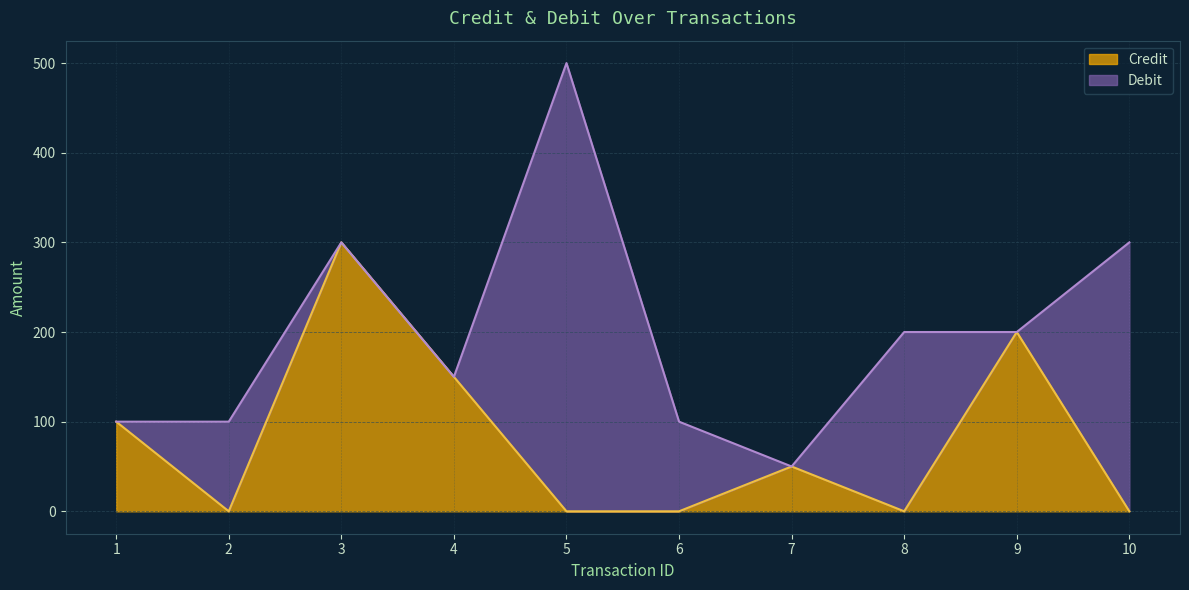

How many interior local valleys (lower than both neighbors) does the data have?

2